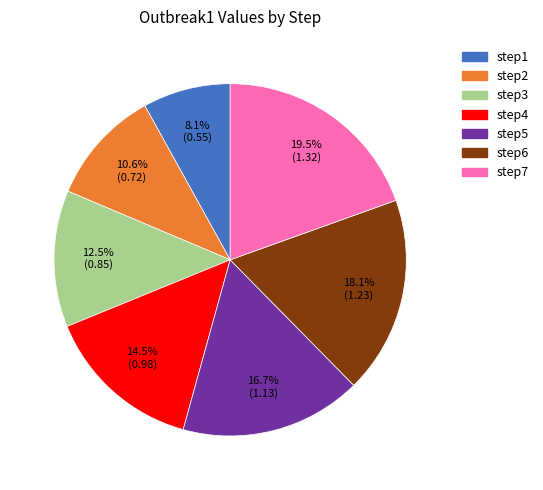

Is there a majority slice in this chart?

No